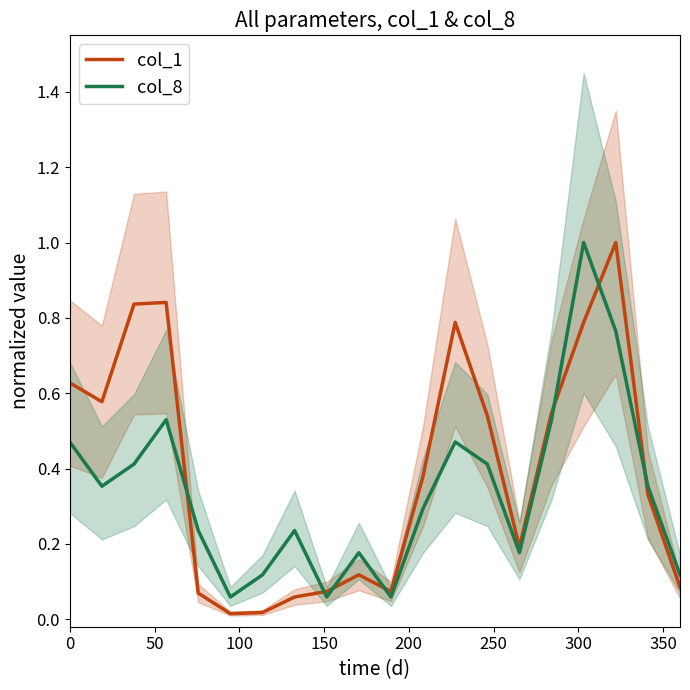

True or false: col_8 has a value of 0.6 at 16.

False